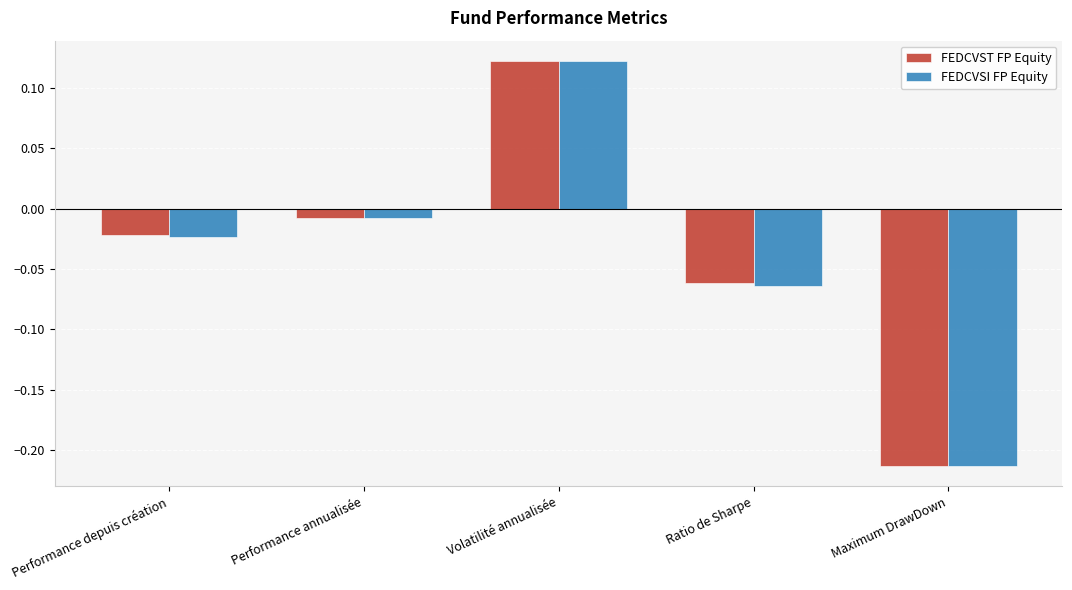

Which category has the lowest value across all series?

Maximum DrawDown